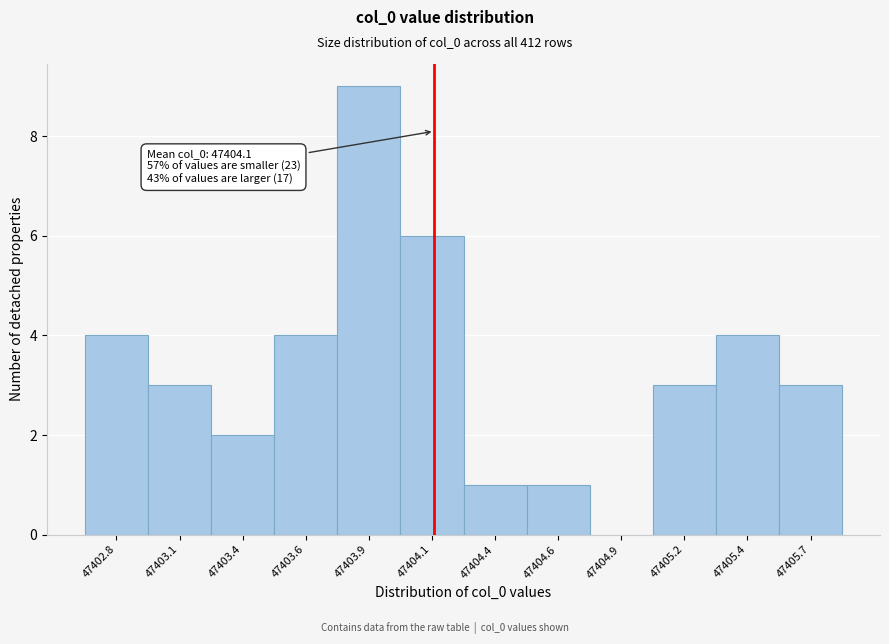

Reading right to left, what are all the values shown in this chart?

47405.7=3	47405.4=4	47405.2=3	47404.9=0	47404.6=1	47404.4=1	47404.1=6	47403.9=9	47403.6=4	47403.4=2	47403.1=3	47402.8=4